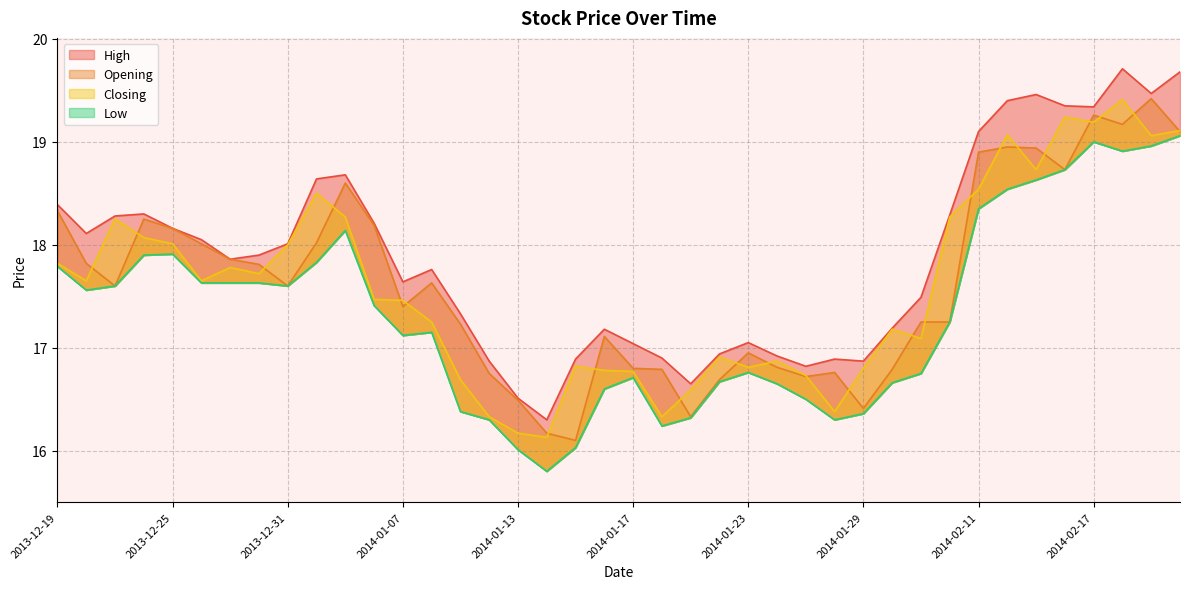

What is the value of the Opening point at the 9th from the left?

17.6